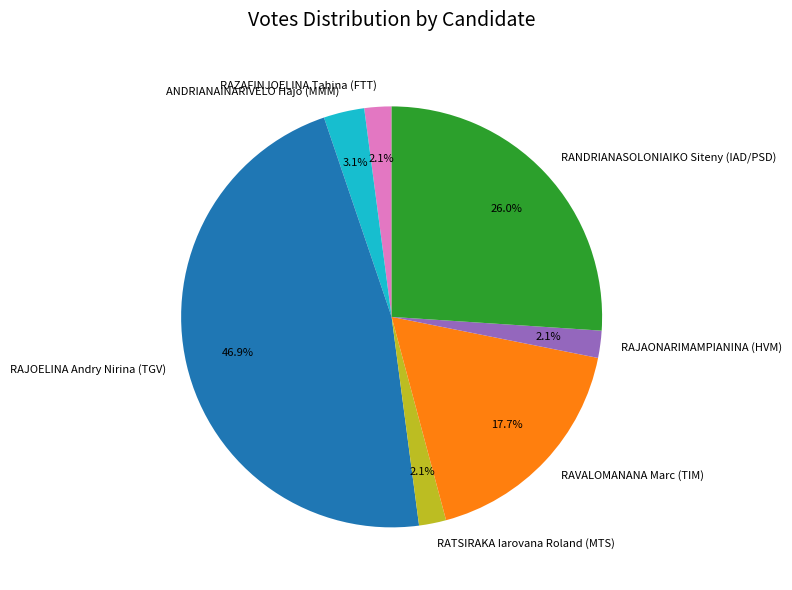

What percentage is NOT represented by RAZAFINJOELINA Tahina (FTT)?

97.9%